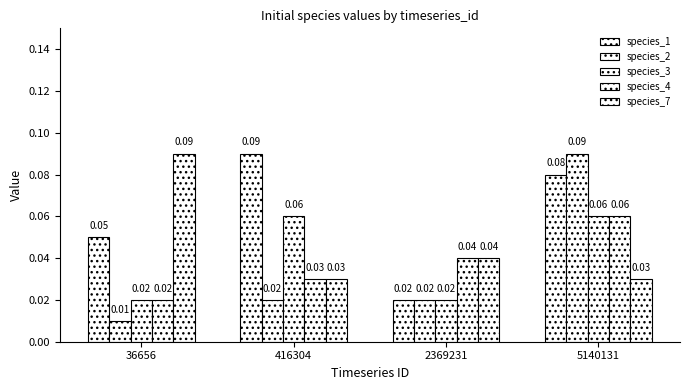

Which series has the largest range (max minus min)?

species_2